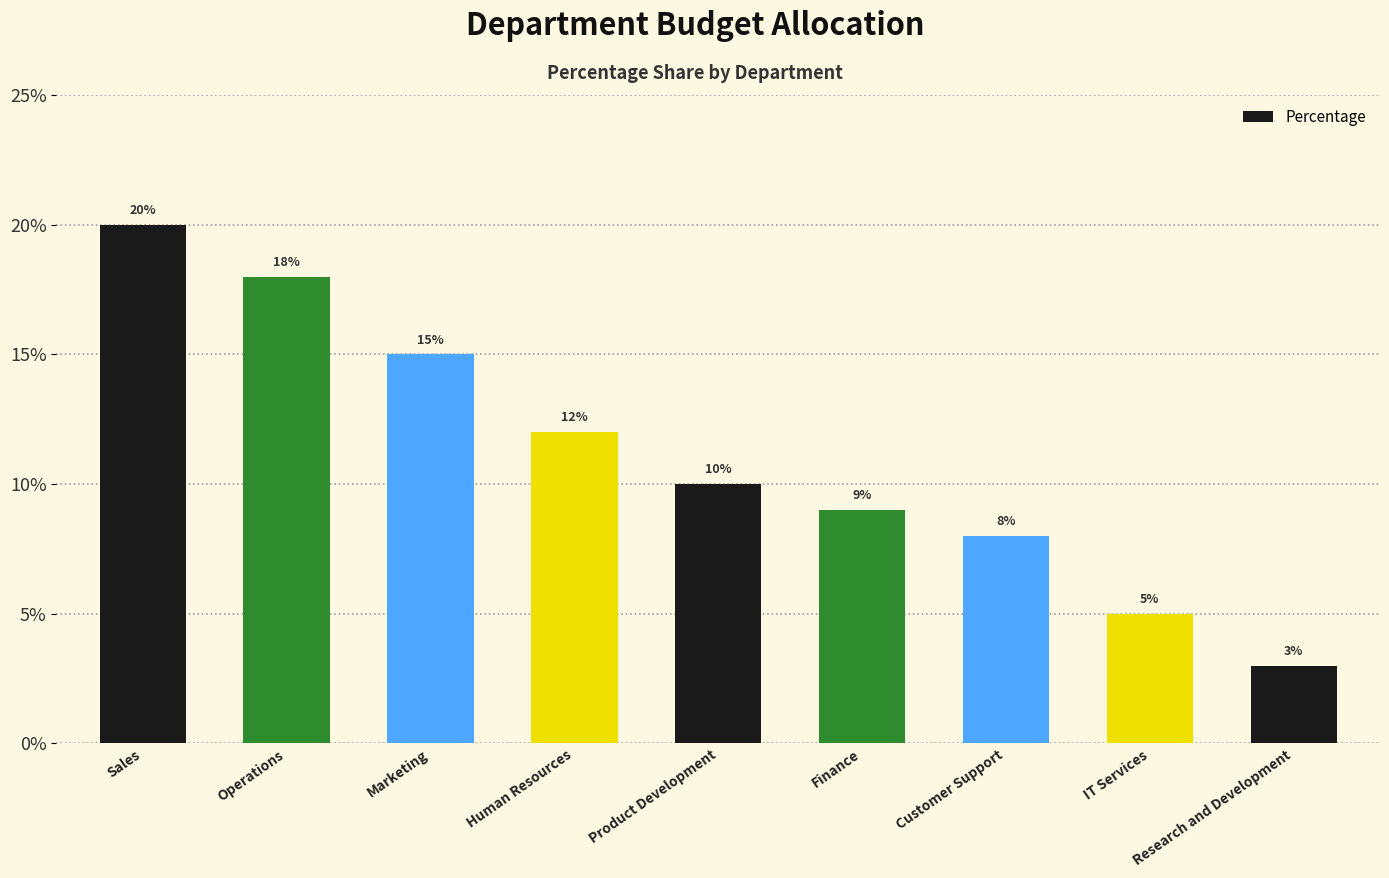

Approximately how many times larger is the value at Customer Support compared to IT Services?

1.6